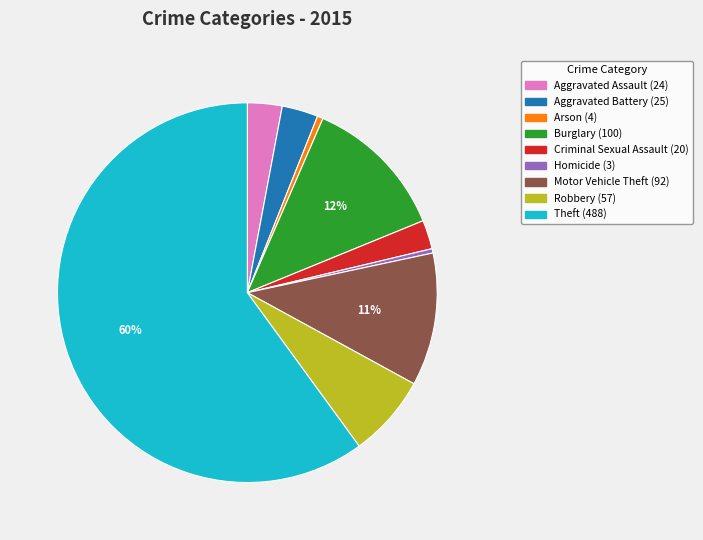

Which has a higher value, Burglary or Criminal Sexual Assault?

Burglary